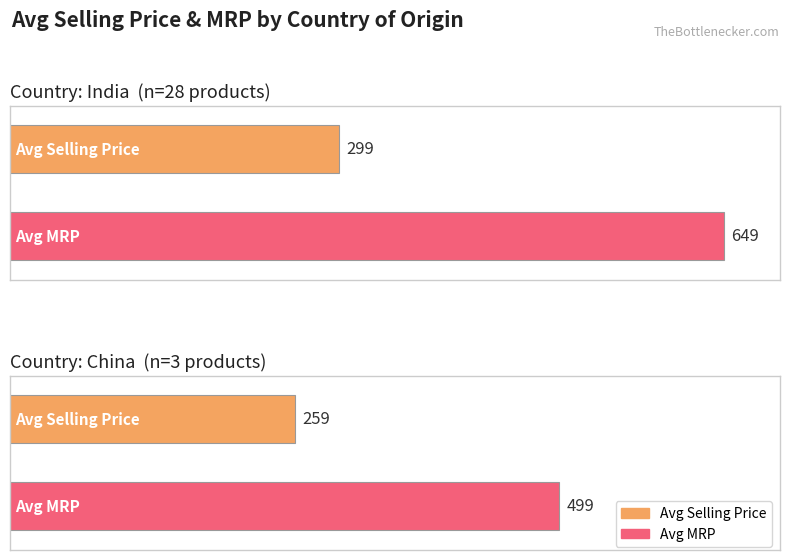

List the series in order of their overall mean, lowest first.

Avg Selling Price, Avg MRP